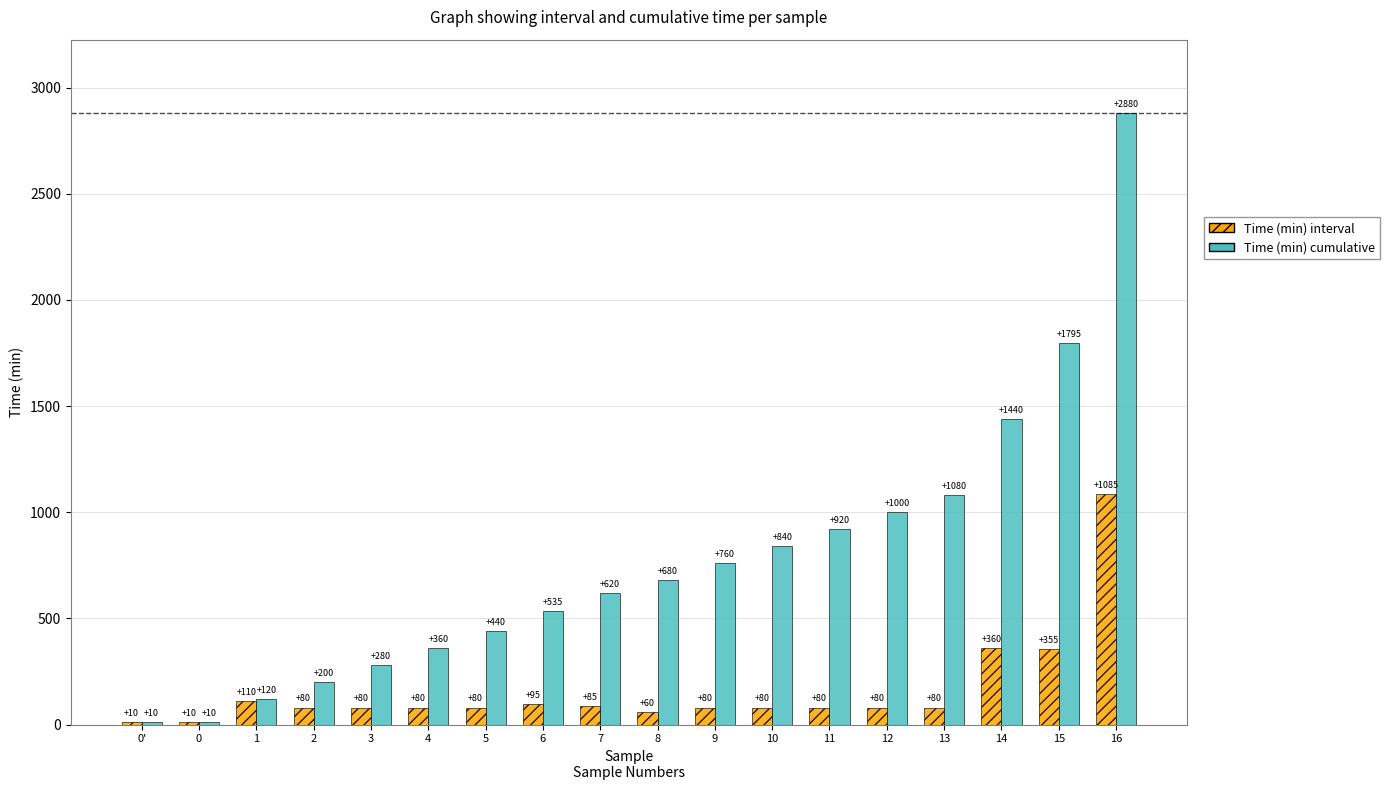

Between 13 and 15, which series saw the biggest shift?

Time (min) cumulative